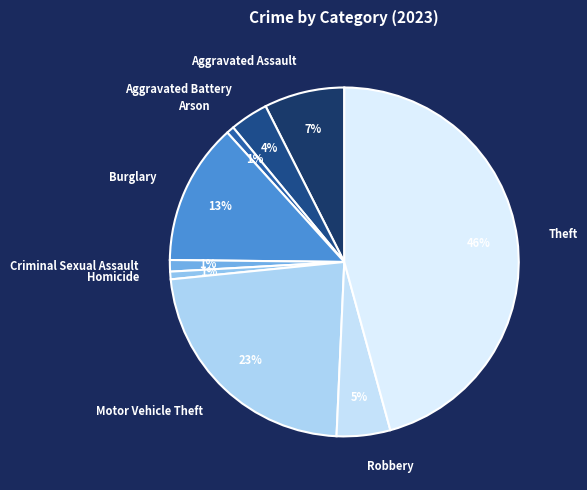

How many segments does this pie chart have?

9